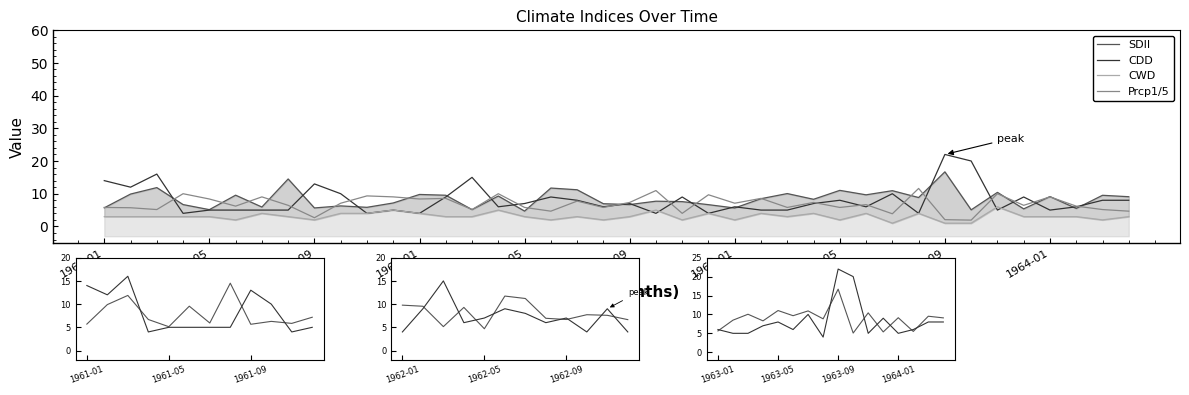

Which series has the largest range (max minus min)?

CDD